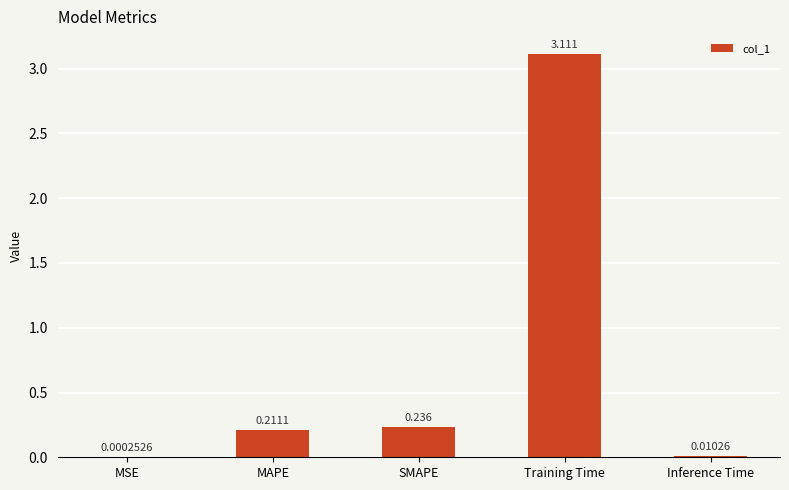

At which label is the value closest to 1?

SMAPE